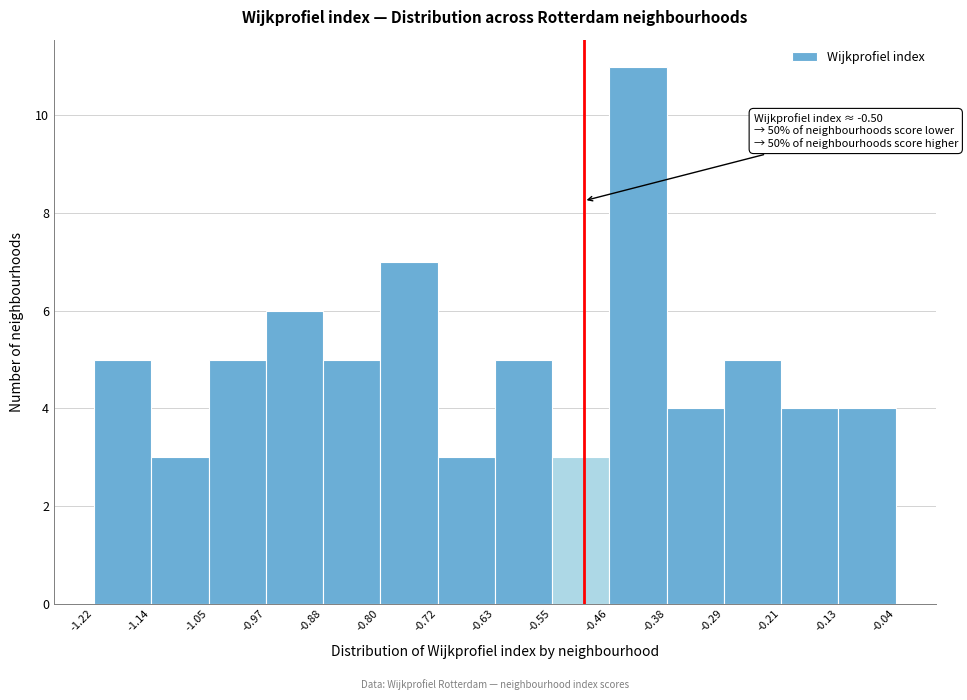

Which range on the x-axis has the tallest bar?

-0.46 to -0.38